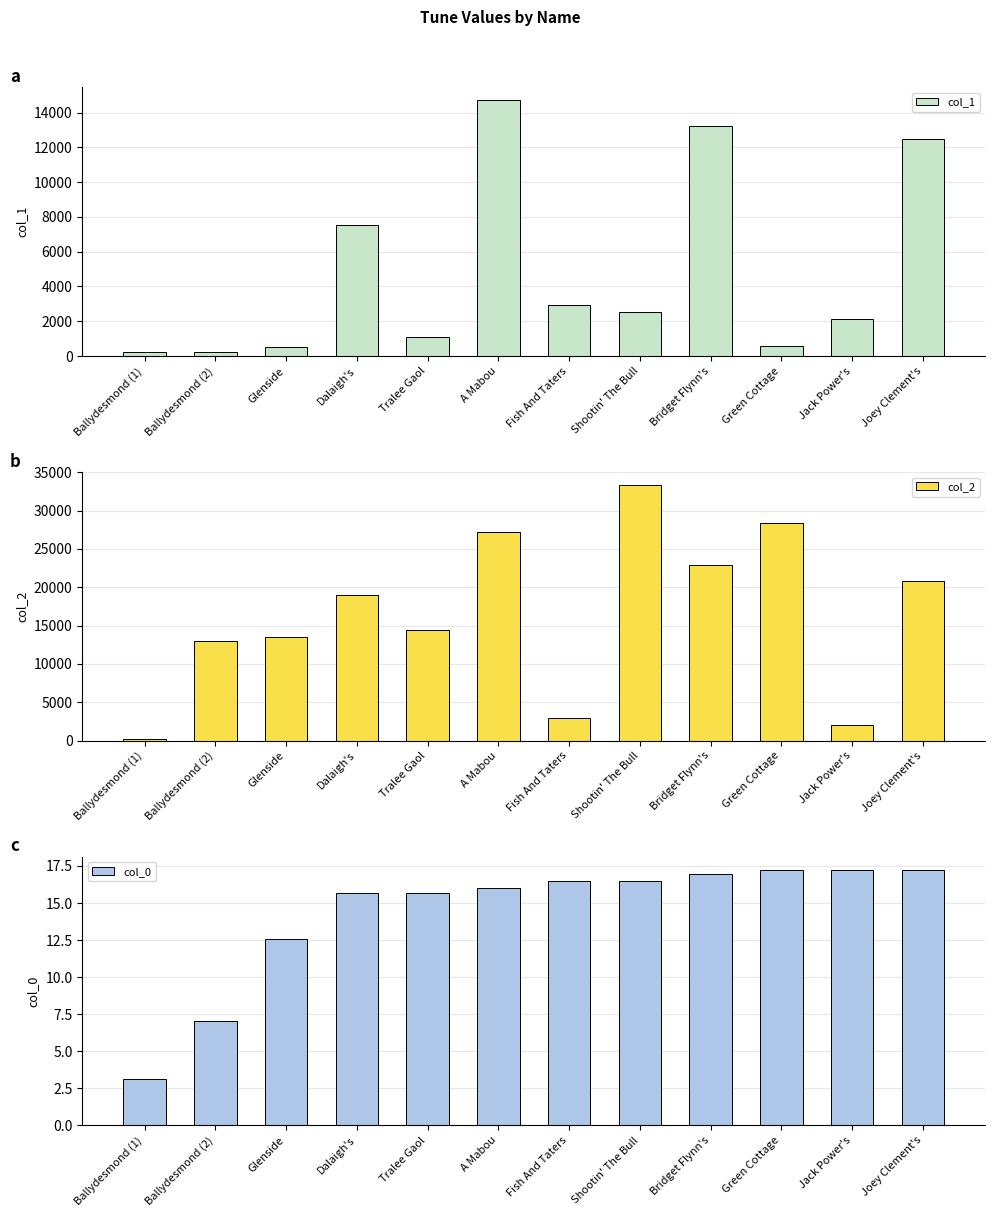

Rank the series at Bridget Flynn's from lowest to highest value.

col_0, col_1, col_2